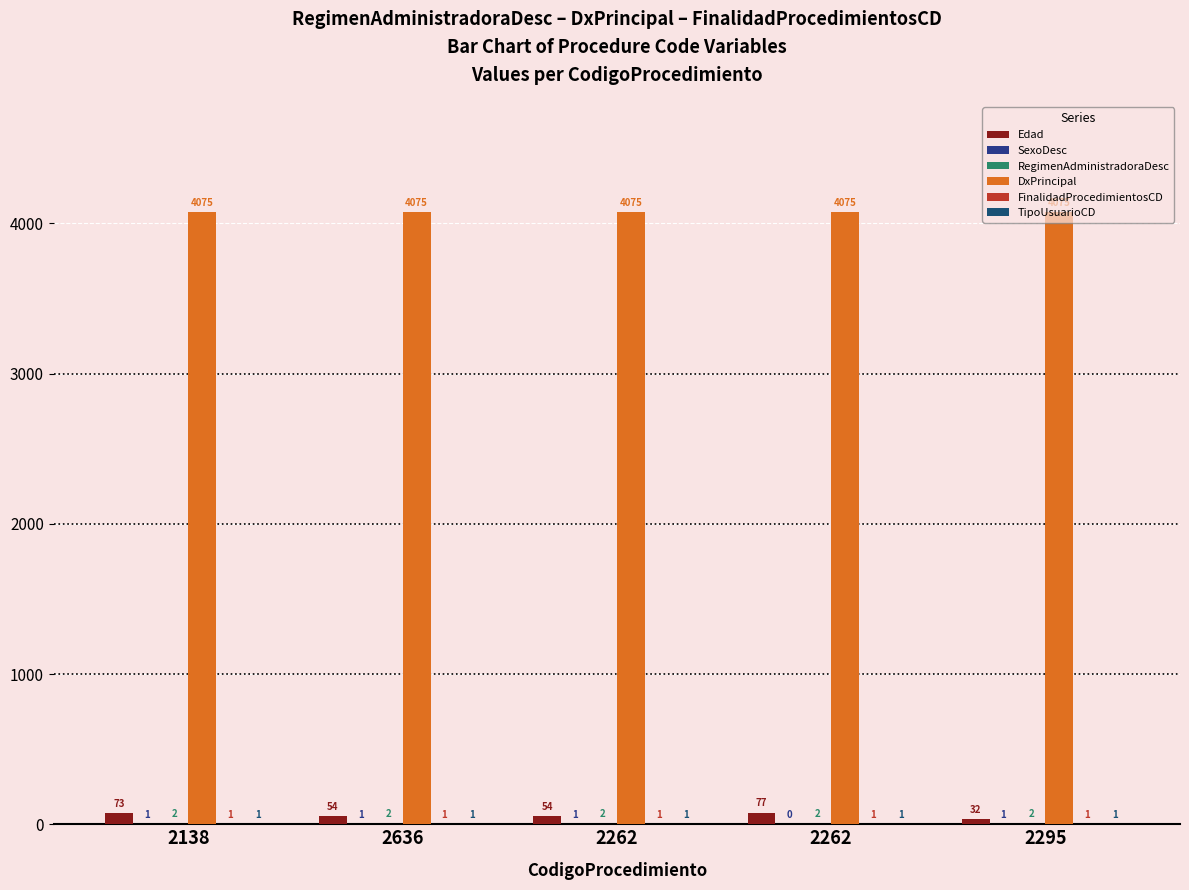

Does the chart contain stacked bars?

No